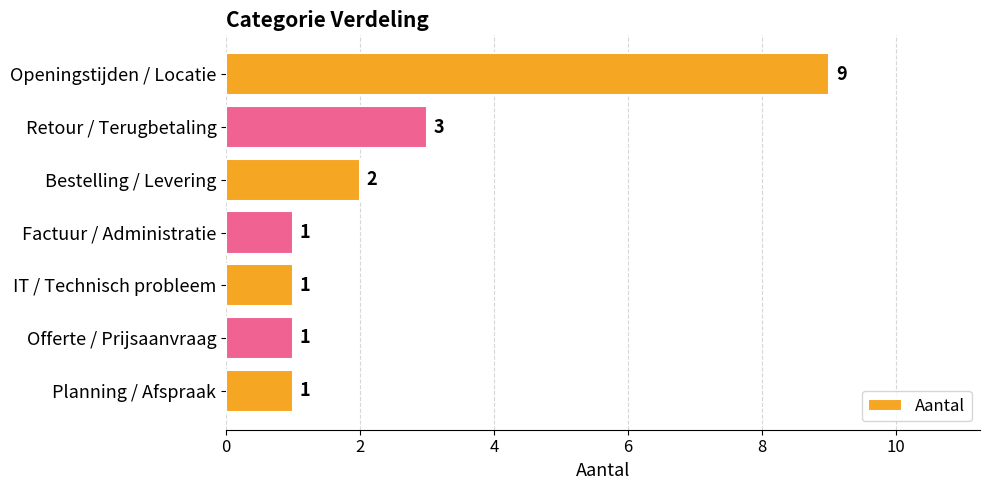

Reading top to bottom, transcribe all the data shown in this chart.

Openingstijden / Locatie=9	Retour / Terugbetaling=3	Bestelling / Levering=2	Factuur / Administratie=1	IT / Technisch probleem=1	Offerte / Prijsaanvraag=1	Planning / Afspraak=1